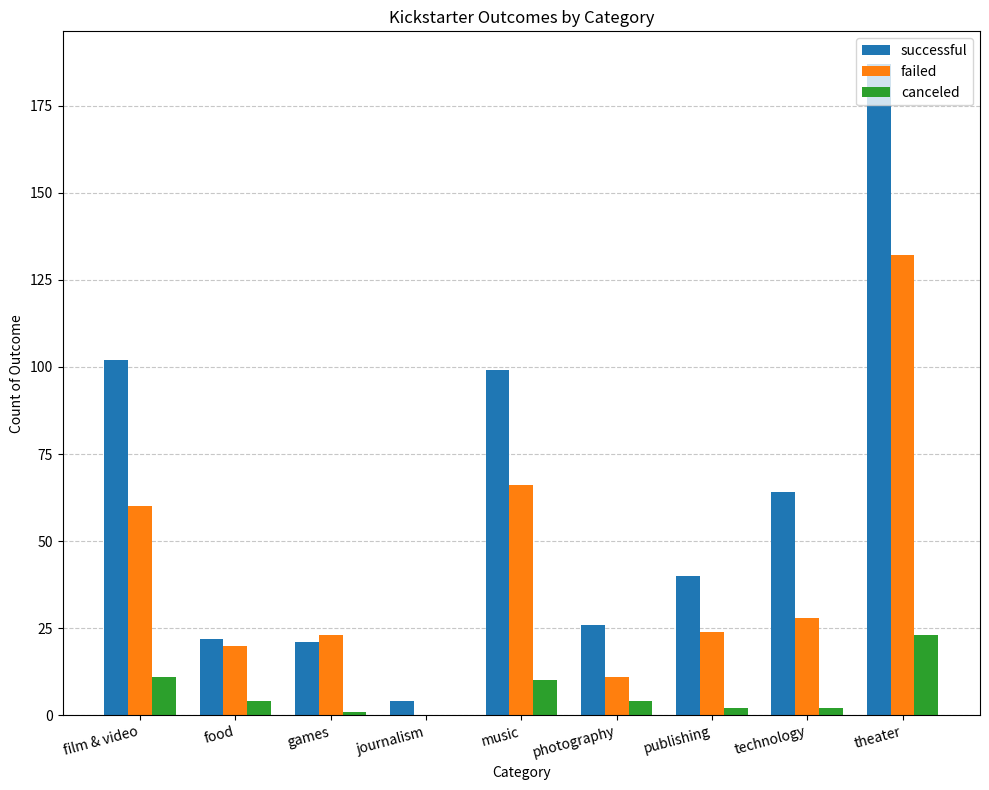

True or false: canceled has a value of 17 at music.

False